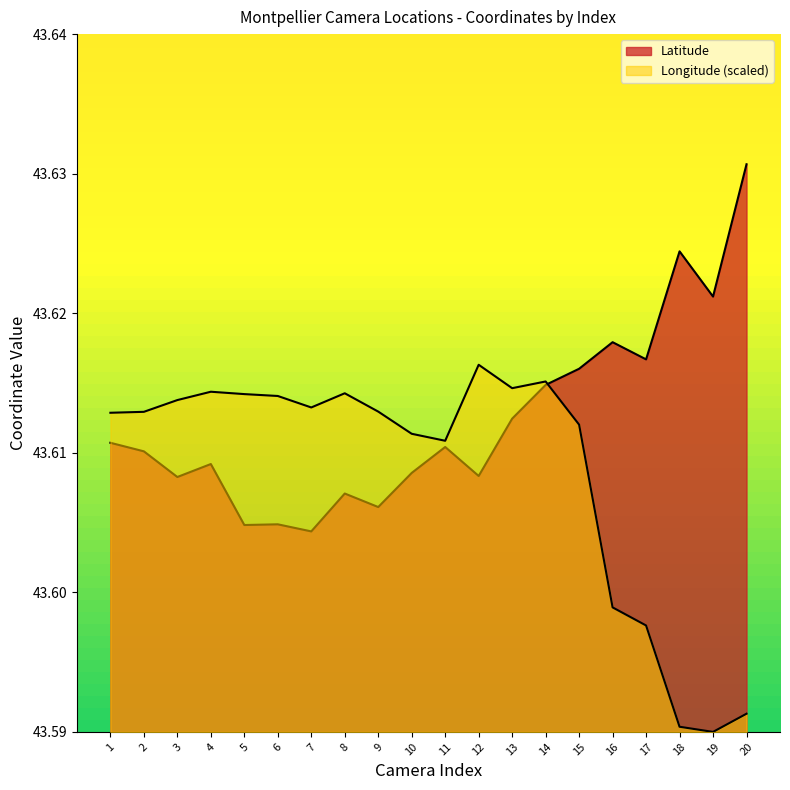

How many lines are shown in the chart?

2